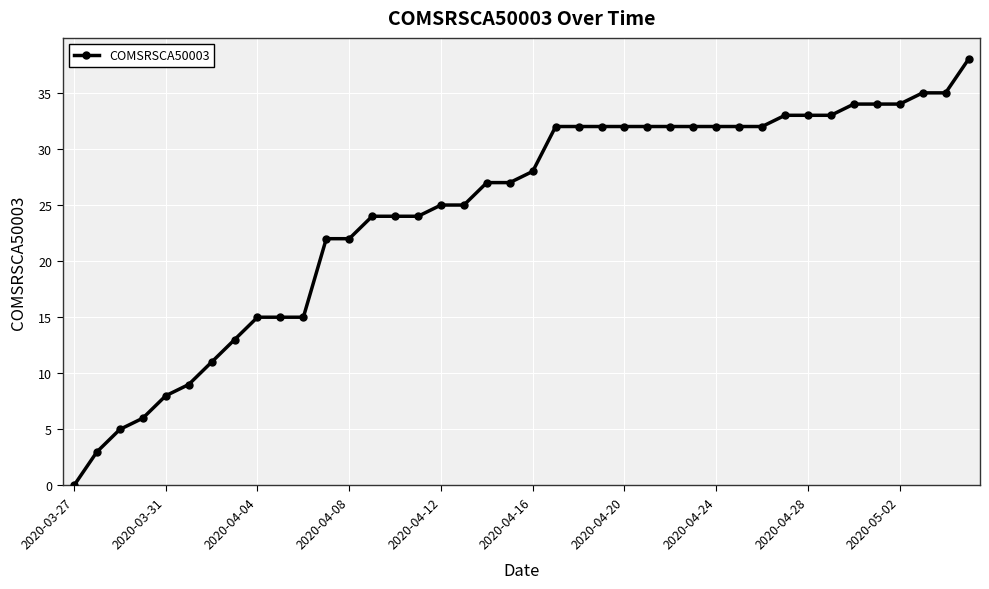

How many values are above zero?

39